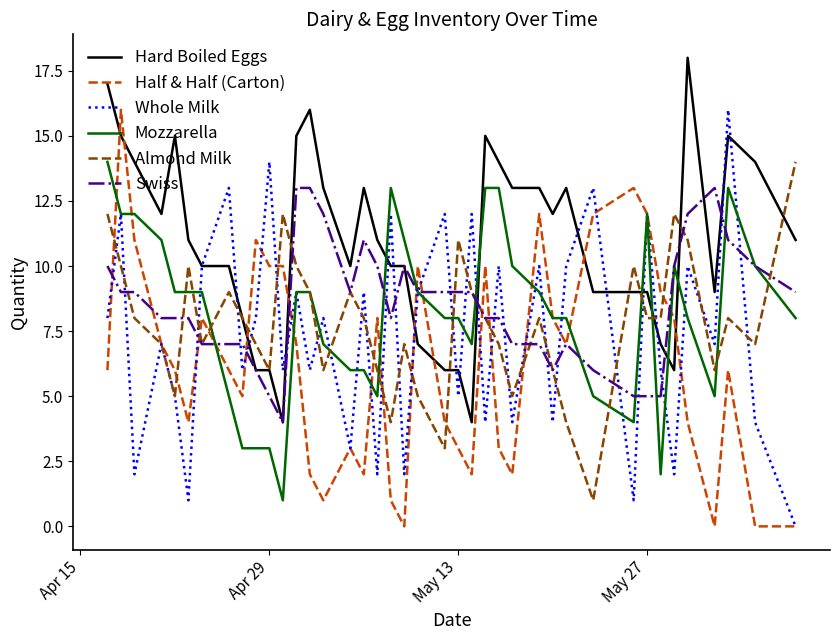

After their last crossing, which series has the higher values: Mozzarella or Whole Milk?

Mozzarella